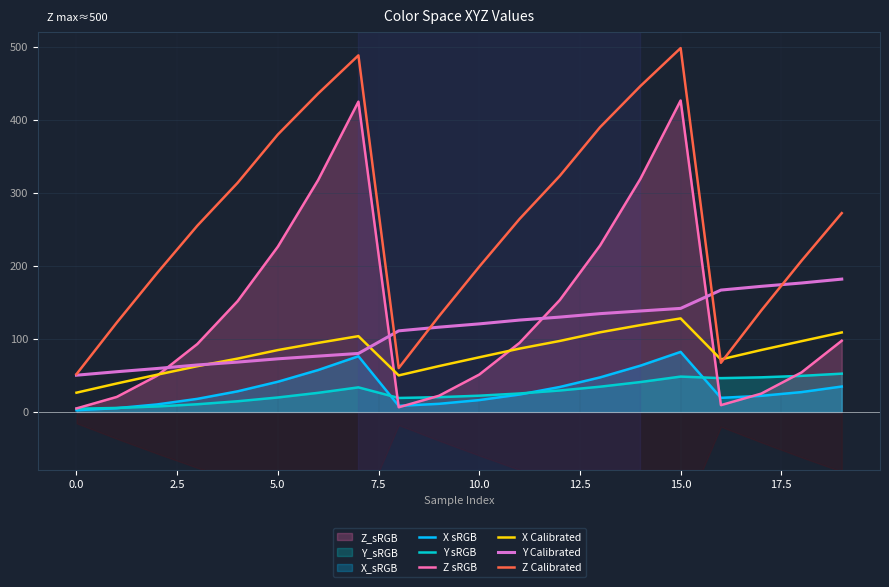

What is the approximate value of Z sRGB at 11?

94.5